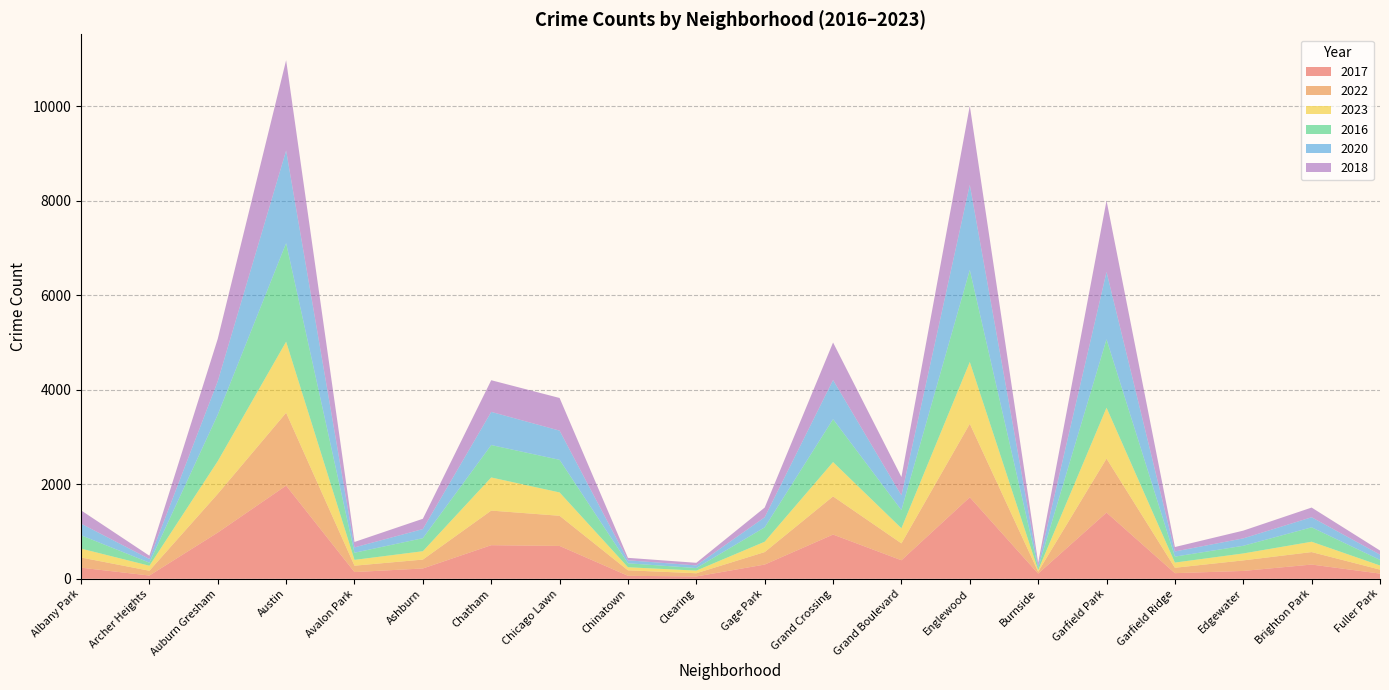

Reading left to right, what are all the values shown in this chart?

2017: Albany Park=235	Archer Heights=69	Auburn Gresham=978	Austin=1972	Avalon Park=142	Ashburn=218	Chatham=711	Chicago Lawn=695	Chinatown=63	Clearing=49	Gage Park=301	Grand Crossing=936	Grand Boulevard=392	Englewood=1725	Burnside=110	Garfield Park=1401	Garfield Ridge=119	Edgewater=166	Brighton Park=301	Fuller Park=110
2022: Albany Park=215	Archer Heights=101	Auburn Gresham=819	Austin=1541	Avalon Park=135	Ashburn=188	Chatham=732	Chicago Lawn=638	Chinatown=116	Clearing=68	Gage Park=264	Grand Crossing=807	Grand Boulevard=357	Englewood=1554	Burnside=40	Garfield Park=1142	Garfield Ridge=114	Edgewater=223	Brighton Park=264	Fuller Park=84
2023: Albany Park=189	Archer Heights=106	Auburn Gresham=693	Austin=1504	Avalon Park=123	Ashburn=177	Chatham=701	Chicago Lawn=494	Chinatown=65	Clearing=56	Gage Park=219	Grand Crossing=727	Grand Boulevard=320	Englewood=1309	Burnside=32	Garfield Park=1077	Garfield Ridge=110	Edgewater=147	Brighton Park=219	Fuller Park=87
2016: Albany Park=282	Archer Heights=65	Auburn Gresham=983	Austin=2086	Avalon Park=151	Ashburn=276	Chatham=686	Chicago Lawn=690	Chinatown=84	Clearing=54	Gage Park=305	Grand Crossing=908	Grand Boulevard=384	Englewood=1948	Burnside=49	Garfield Park=1448	Garfield Ridge=126	Edgewater=162	Brighton Park=305	Fuller Park=118
2020: Albany Park=246	Archer Heights=78	Auburn Gresham=708	Austin=1959	Avalon Park=113	Ashburn=193	Chatham=702	Chicago Lawn=618	Chinatown=63	Clearing=56	Gage Park=213	Grand Crossing=828	Grand Boulevard=313	Englewood=1801	Burnside=47	Garfield Park=1426	Garfield Ridge=109	Edgewater=157	Brighton Park=213	Fuller Park=112
2018: Albany Park=281	Archer Heights=69	Auburn Gresham=898	Austin=1912	Avalon Park=115	Ashburn=218	Chatham=670	Chicago Lawn=691	Chinatown=52	Clearing=55	Gage Park=205	Grand Crossing=794	Grand Boulevard=388	Englewood=1672	Burnside=60	Garfield Park=1509	Garfield Ridge=94	Edgewater=164	Brighton Park=205	Fuller Park=87